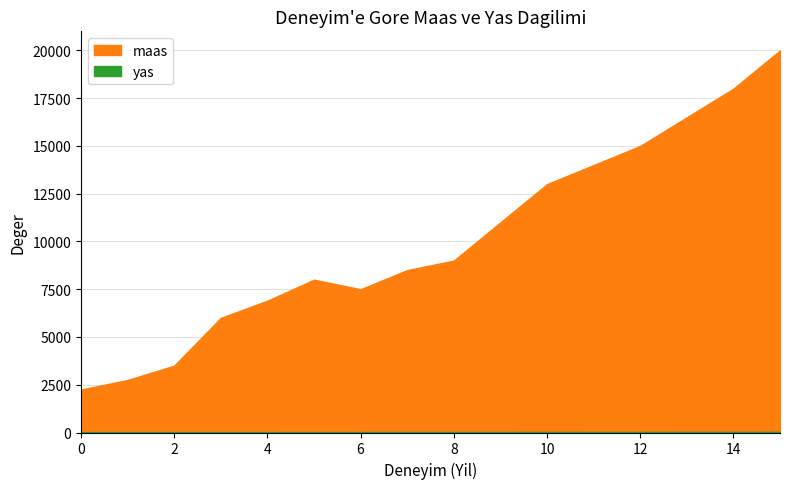

What is the approximate value of maas at 7?

8500